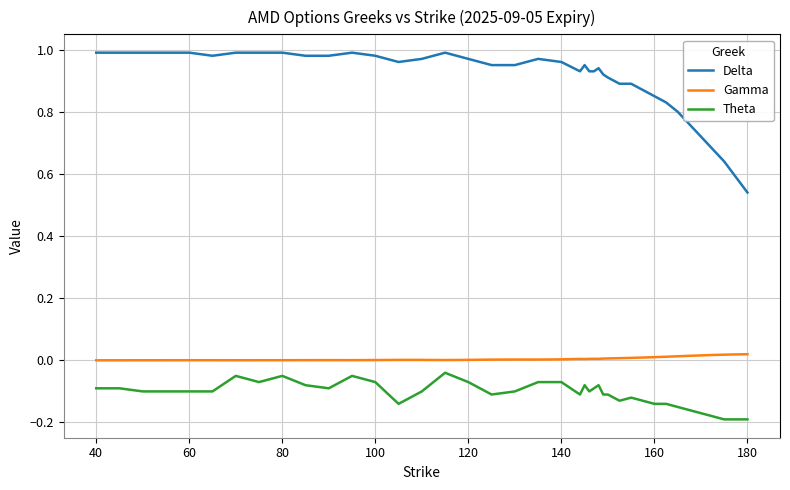

Which series has the largest total across all categories?

Delta